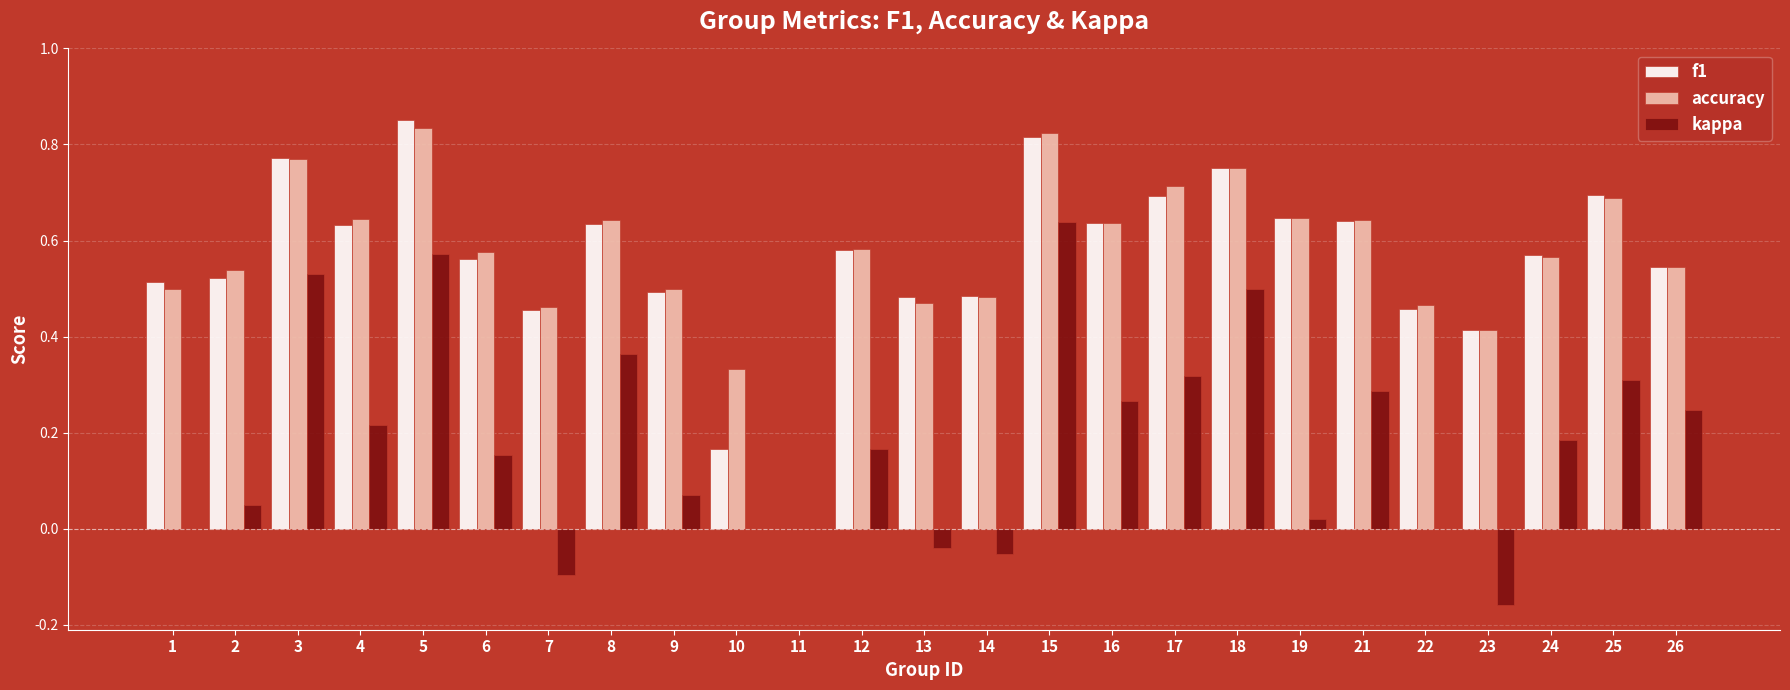

The f1 series shows 0.9 at 21. True or false?

False